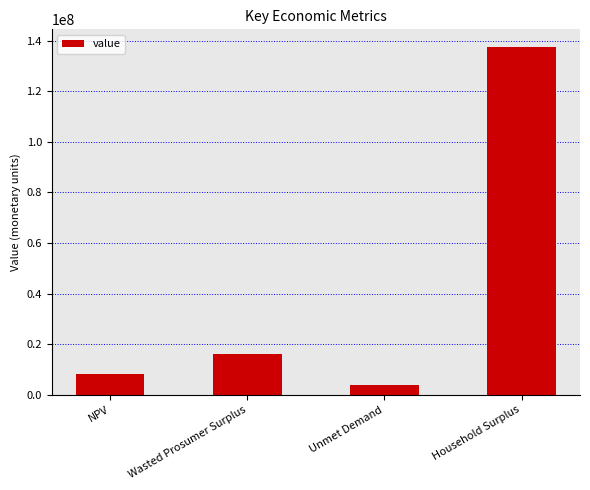

What is the sum of the values at Unmet Demand and NPV?

12076654.3